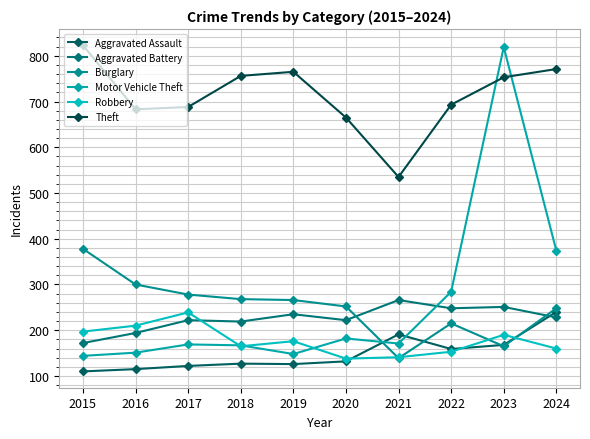

How many data points in Aggravated Assault are less than 132?

5